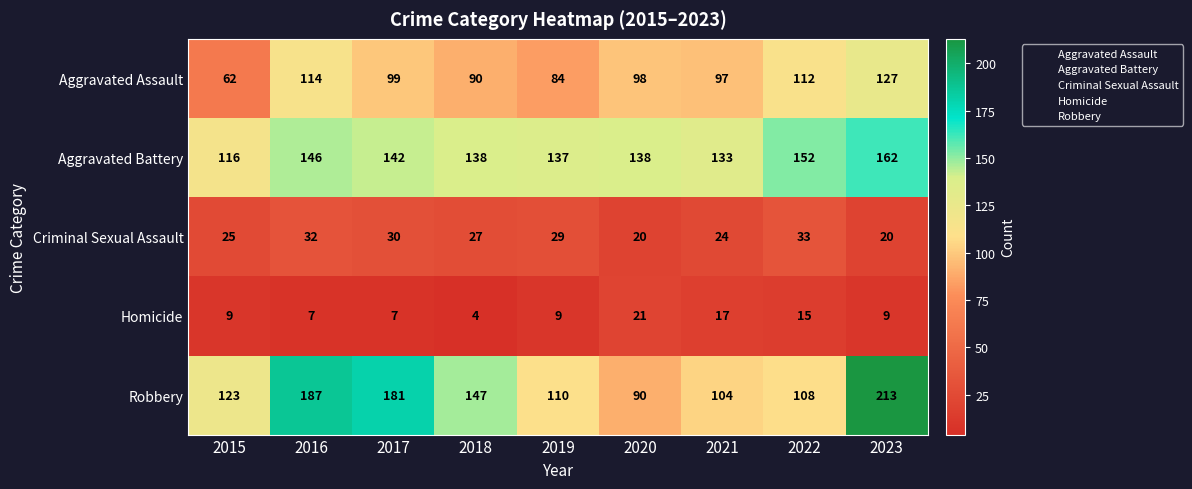

Is it true that Robbery equals 110 at 2019?

True